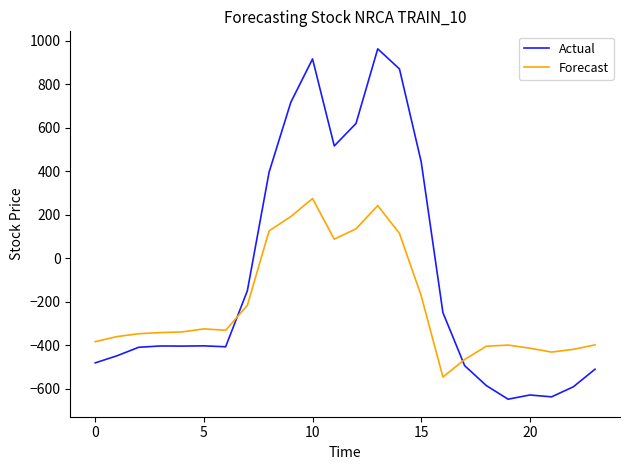

What is the difference between the maximum and minimum values in the Forecast series?

821.4